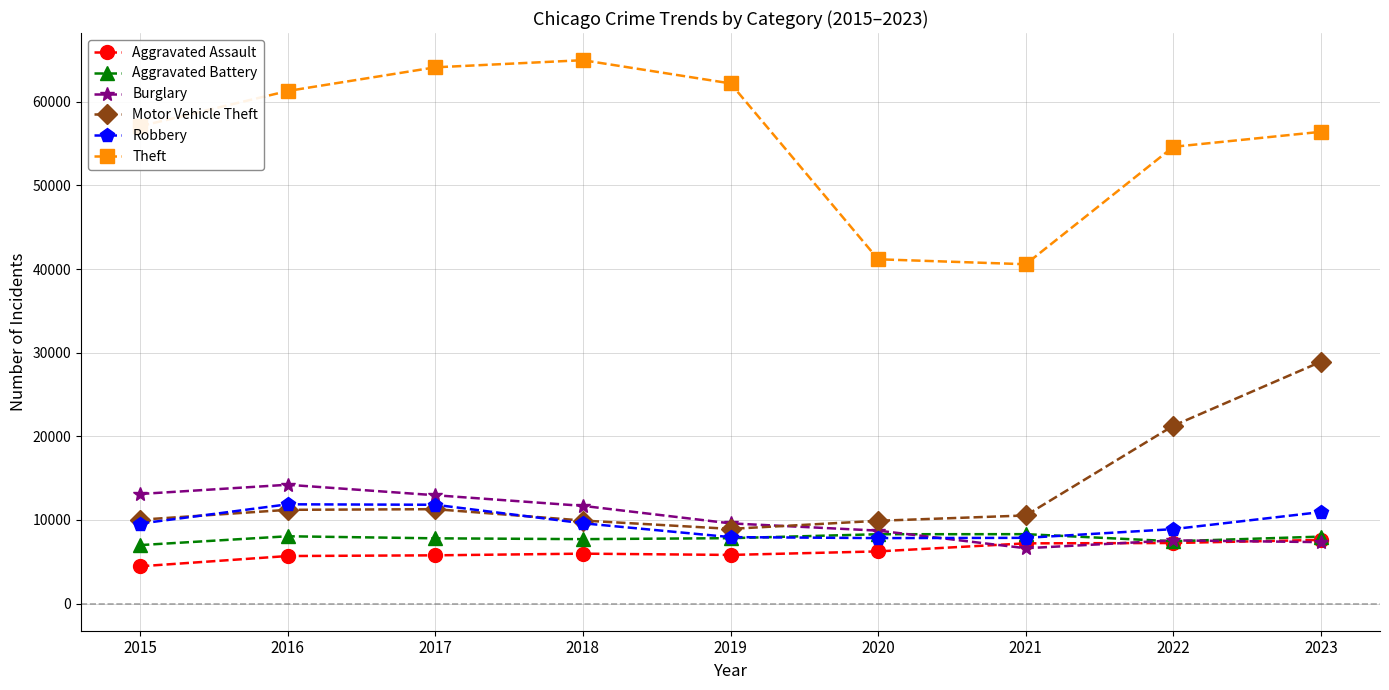

True or false: Motor Vehicle Theft has a value of 21269 at 2022.

True